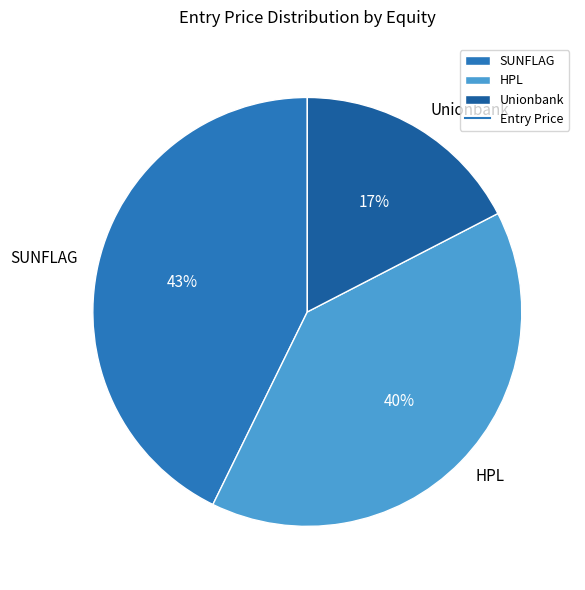

To the nearest percent, what percentage of the pie is SUNFLAG?

43%